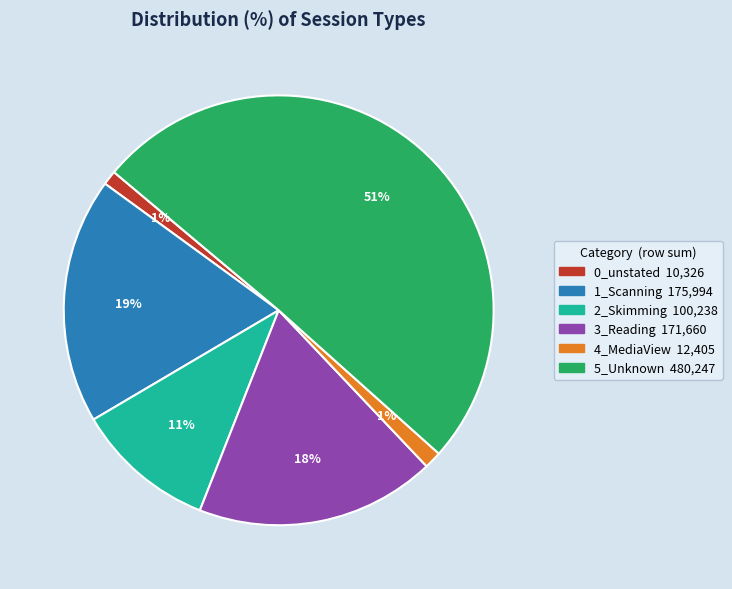

How many slices are in this pie chart?

6